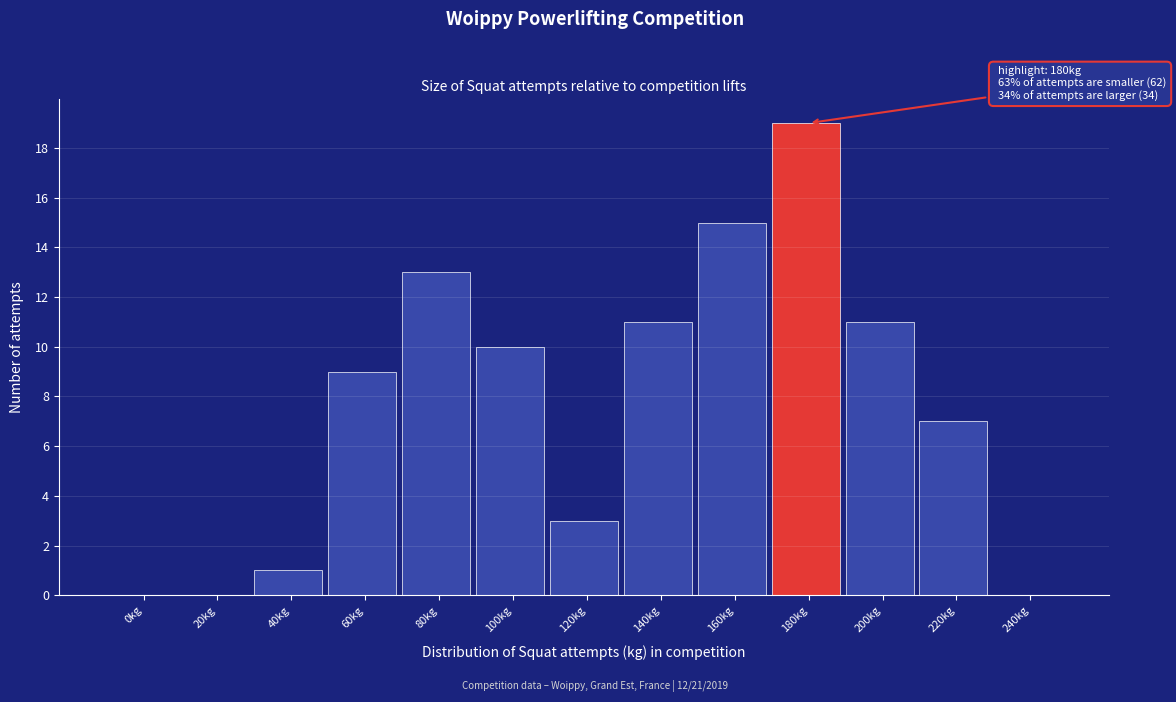

Reading right to left, list all the values displayed in this chart.

240kg=0	220kg=7	200kg=11	180kg=19	160kg=15	140kg=11	120kg=3	100kg=10	80kg=13	60kg=9	40kg=1	20kg=0	0kg=0